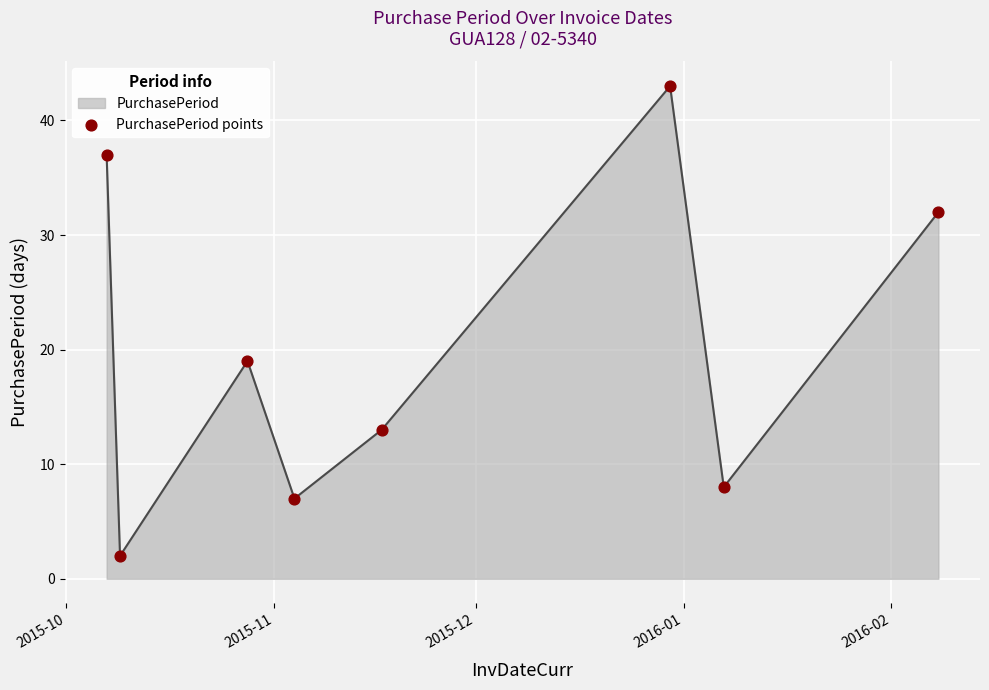

What is the difference between the maximum and minimum values?

41